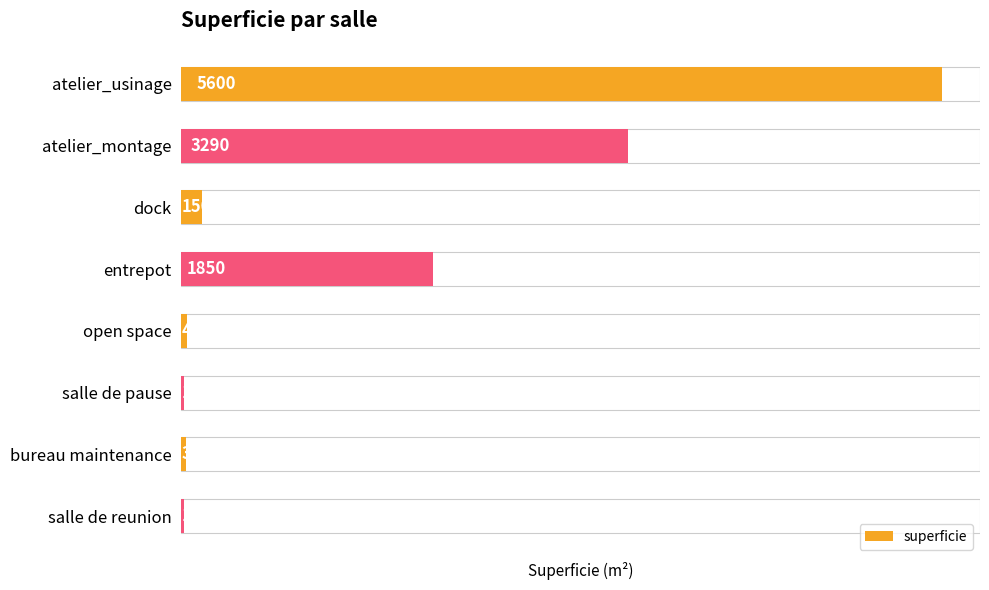

What is the sum of all values?

10995